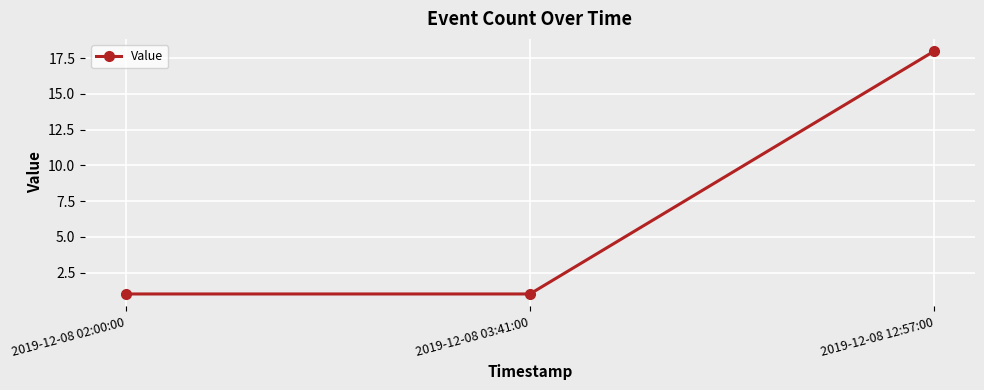

What is the difference between the maximum and minimum values?

17